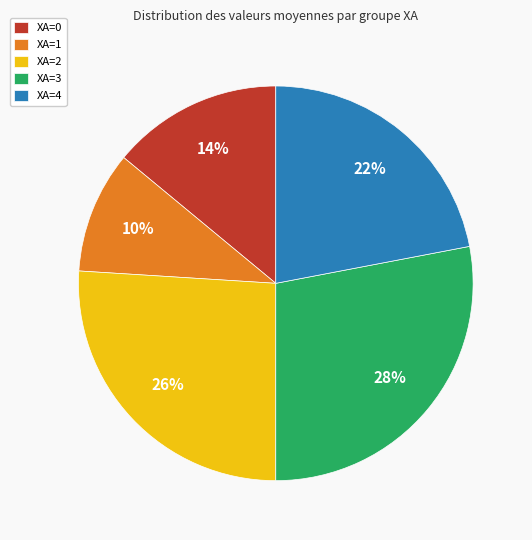

Is XA=0 the majority of the pie?

No